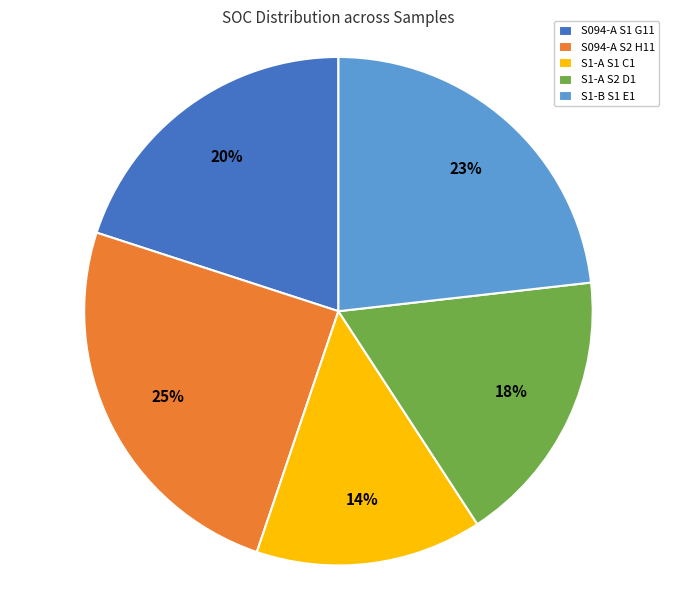

True or false: S1-A S2 D1 accounts for 18% of the total.

True